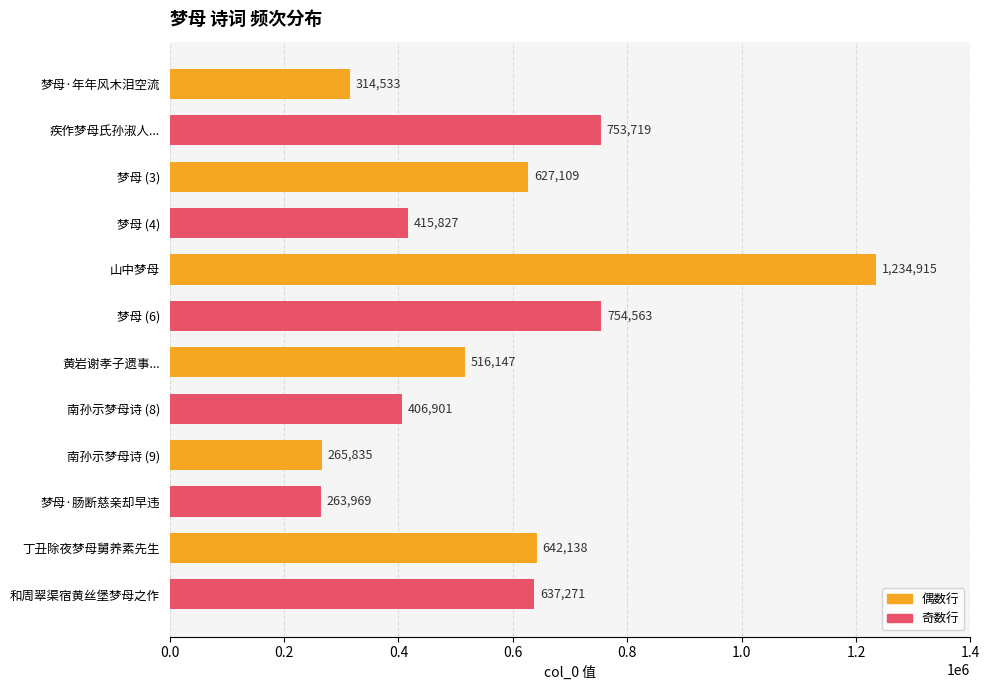

Reading top to bottom, transcribe all the data shown in this chart.

314533	753719	627109	415827	1234915	754563	516147	406901	265835	263969	642138	637271